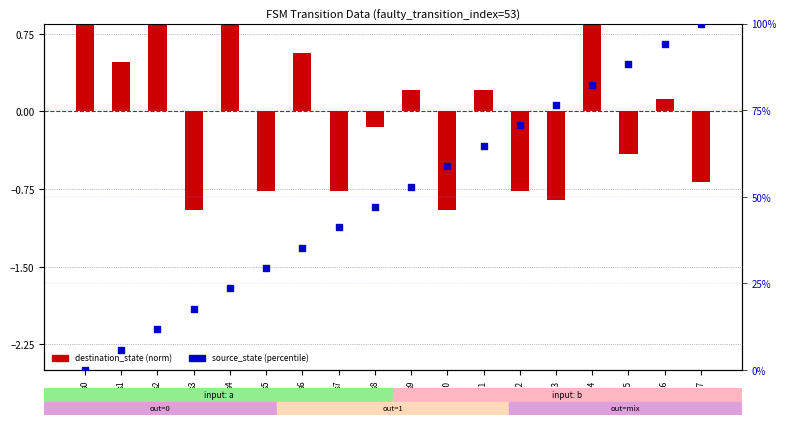

Approximately how many times larger is the value at s8 compared to s4?

2.0